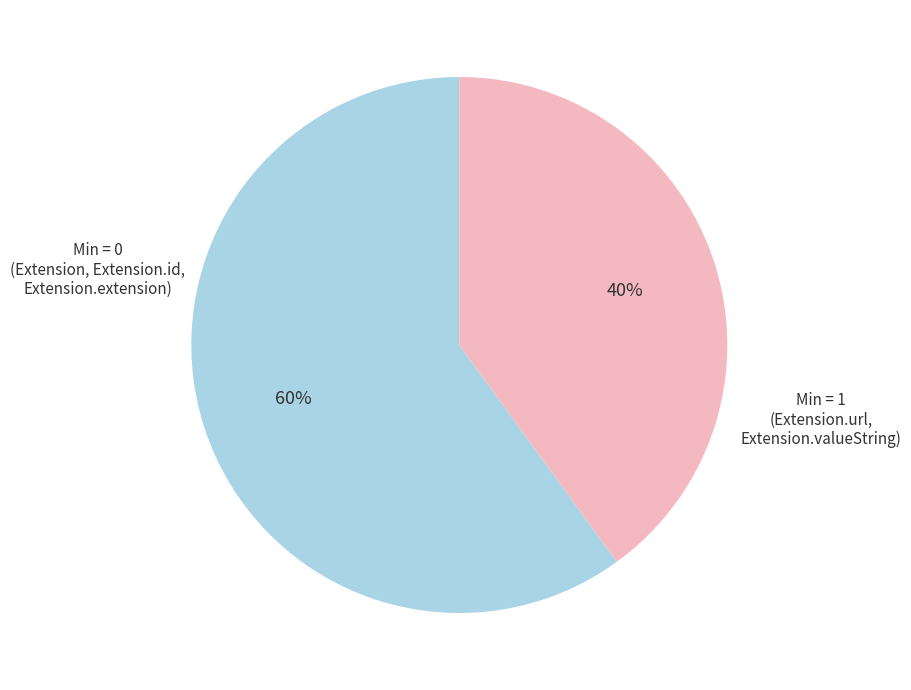

Is there a majority slice in this chart?

Yes